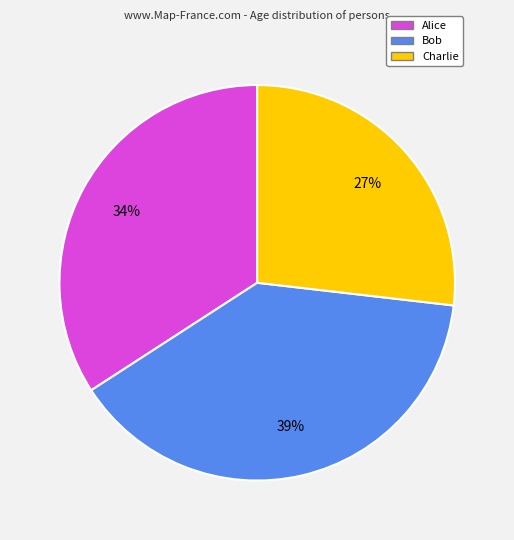

True or false: Alice accounts for 34% of the total.

True